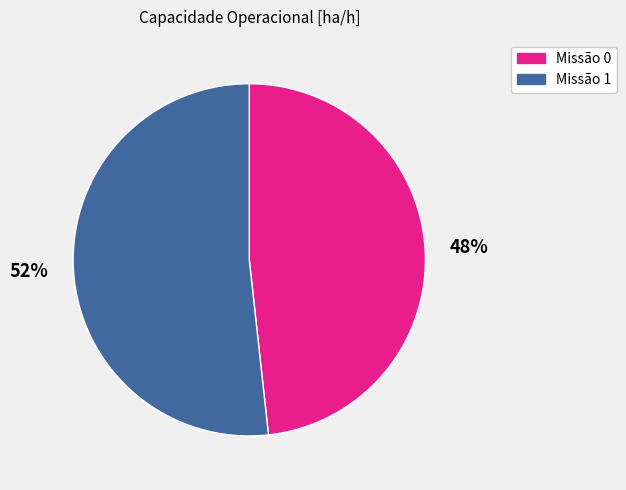

Does any single category account for the majority?

Yes